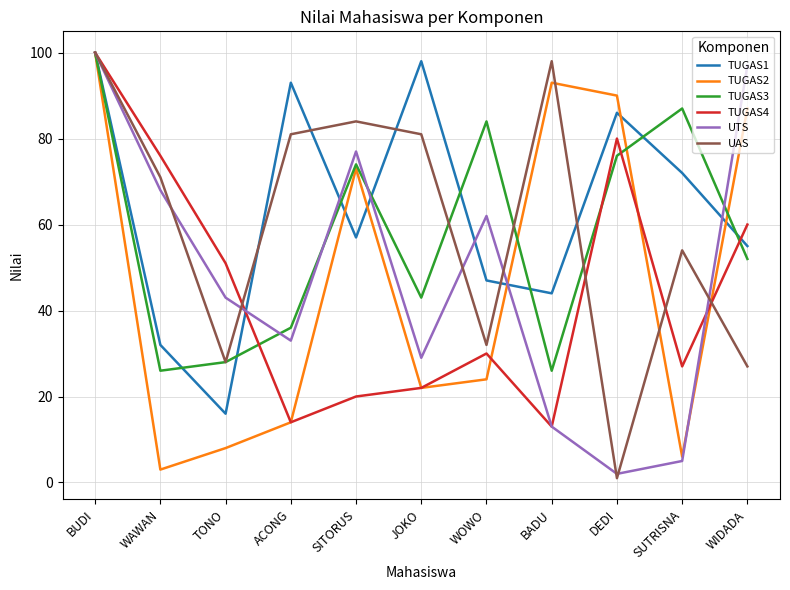

At which label does TUGAS2 reach its peak?

BUDI